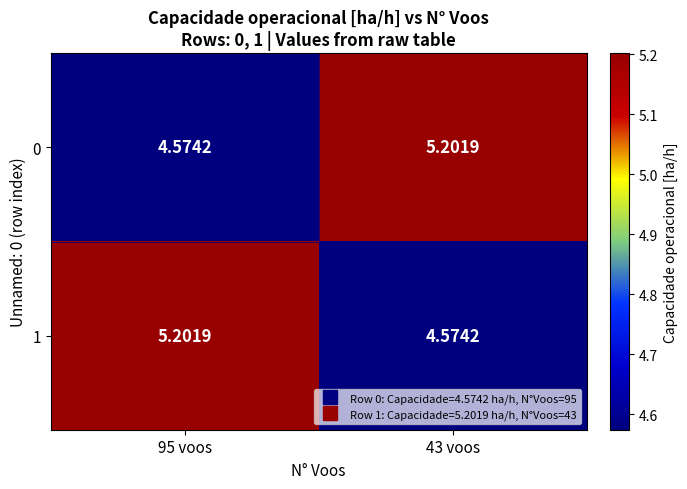

Is the value of 0 at 43 voos greater than the value of 1 at 43 voos?

Yes